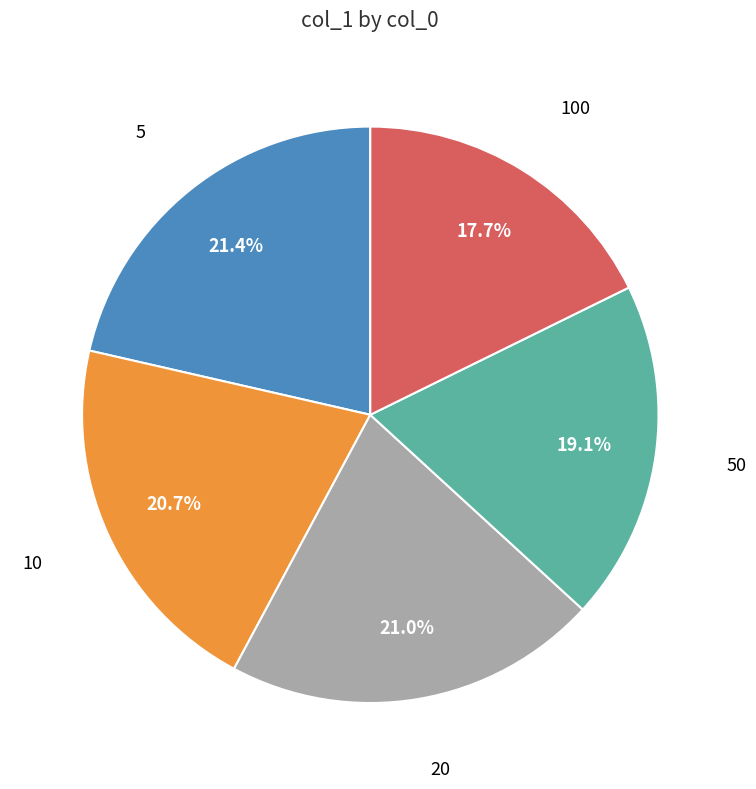

How many segments does this pie chart have?

5